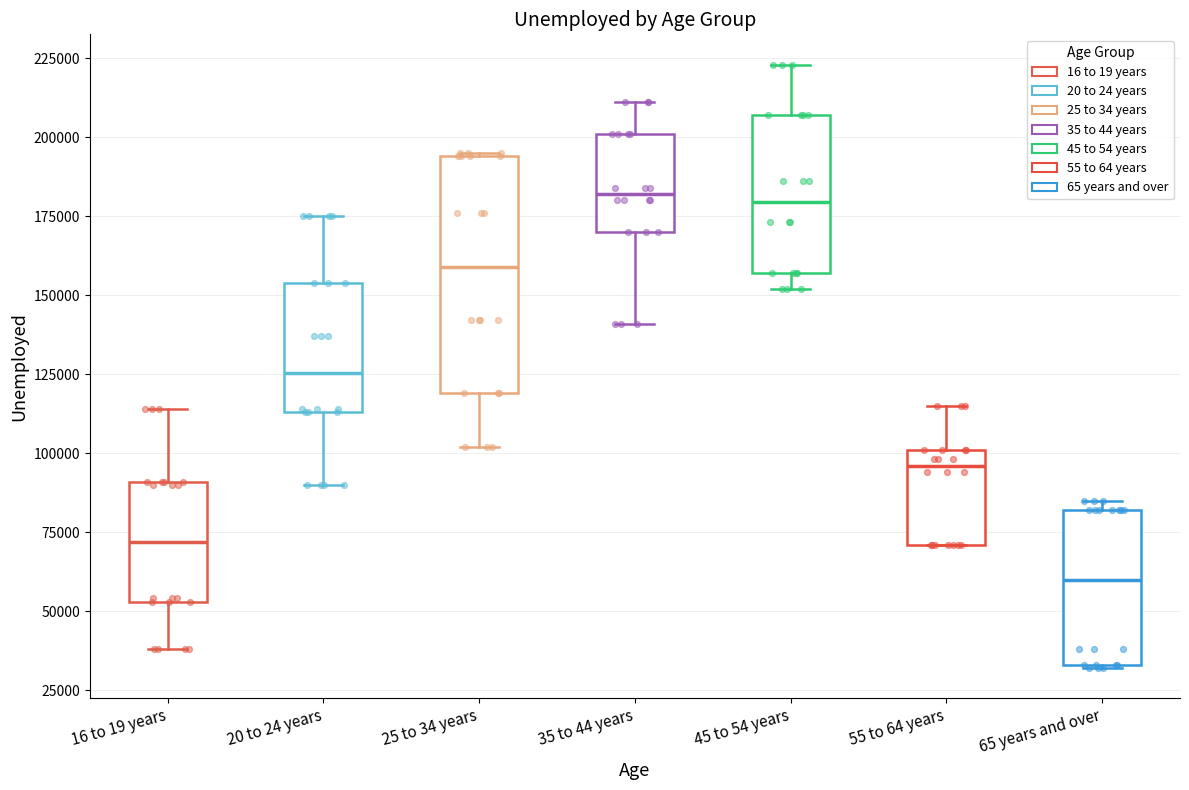

Which box is the tallest, from its lower edge to its upper edge?

25 to 34 years